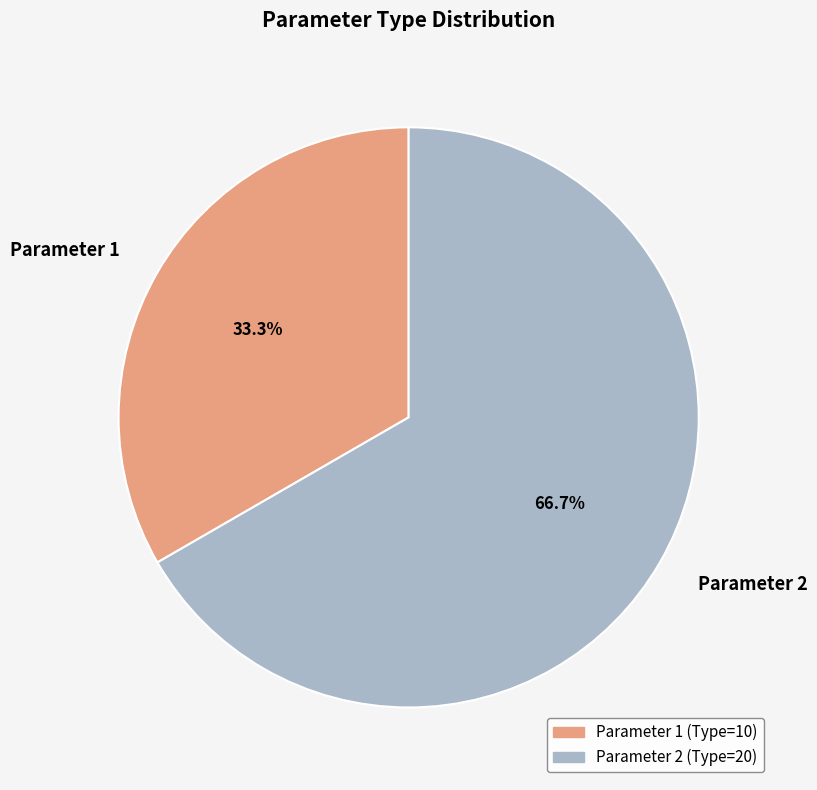

What percentage is the Parameter 2 slice, to the nearest percent?

67%